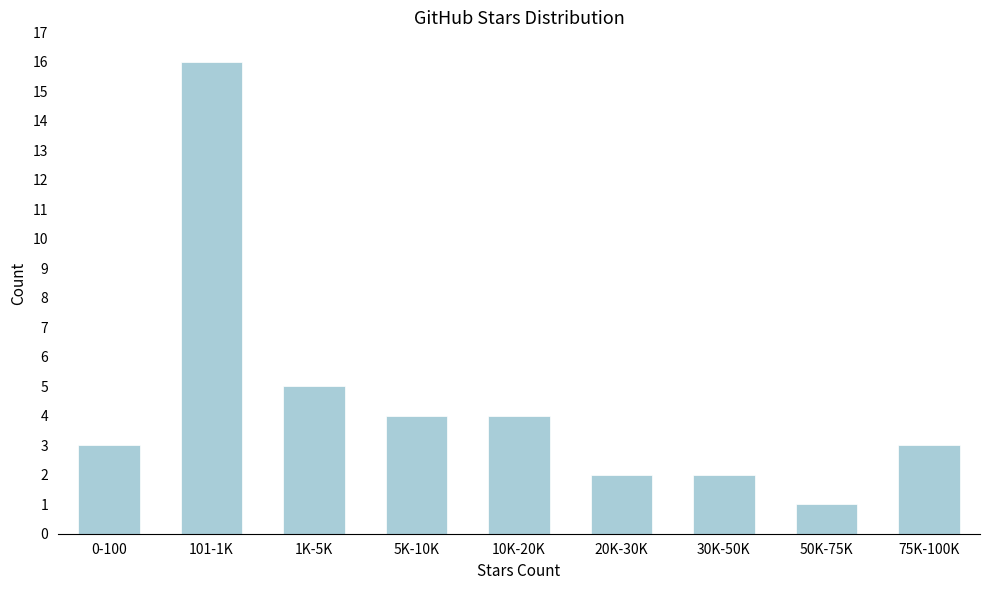

Reading right to left, extract all data points from this chart.

3	1	2	2	4	4	5	16	3